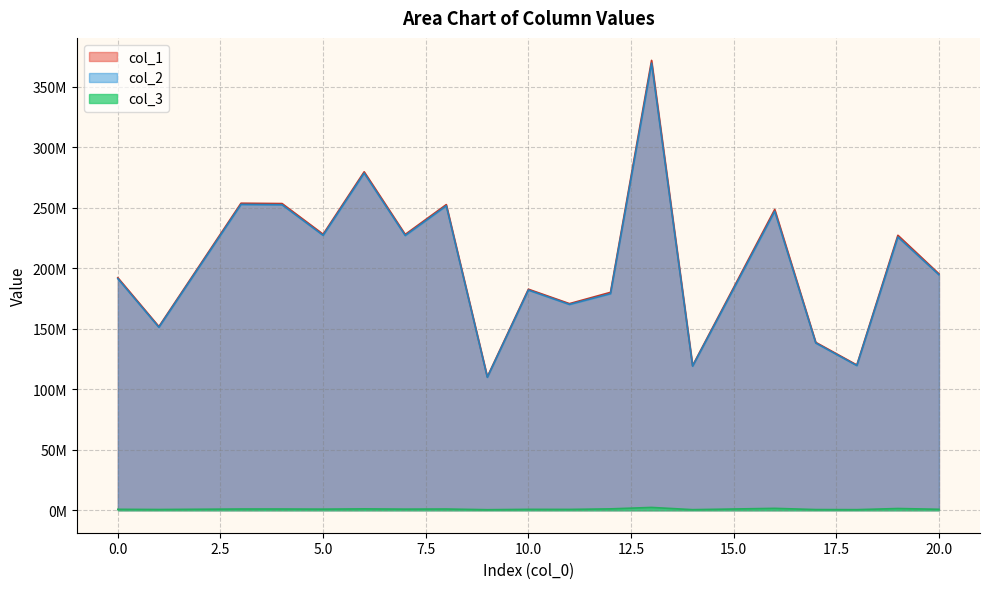

Between 12 and 18, which series saw the biggest shift?

col_1